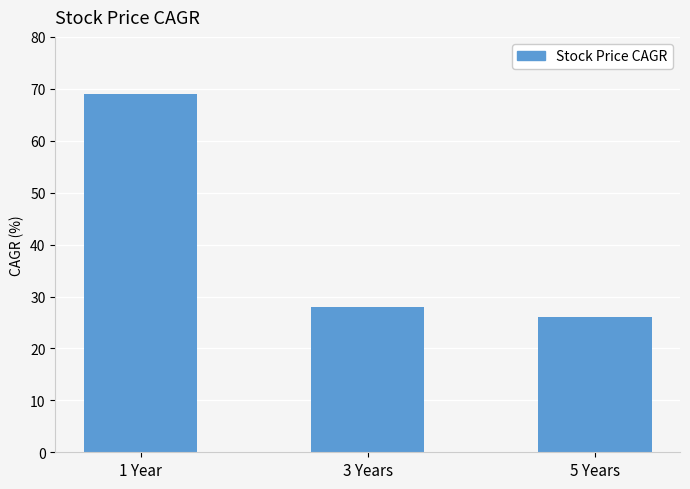

Which has a higher value, 1 Year or 3 Years?

1 Year